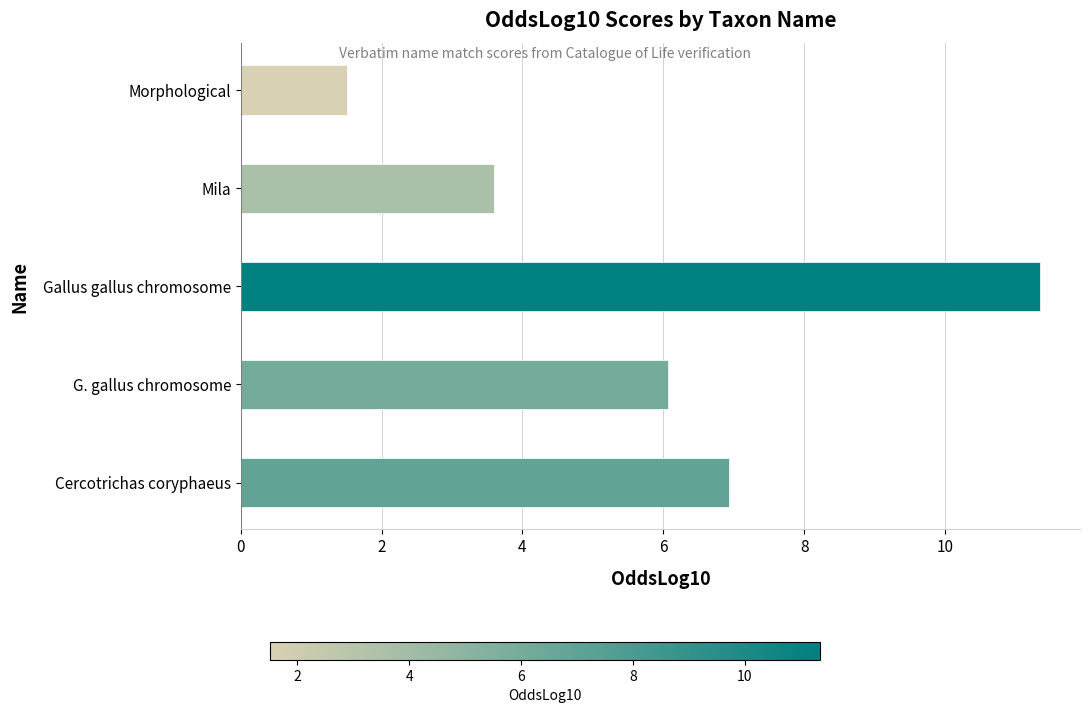

Where is the data nearest to the value 6?

G. gallus chromosome